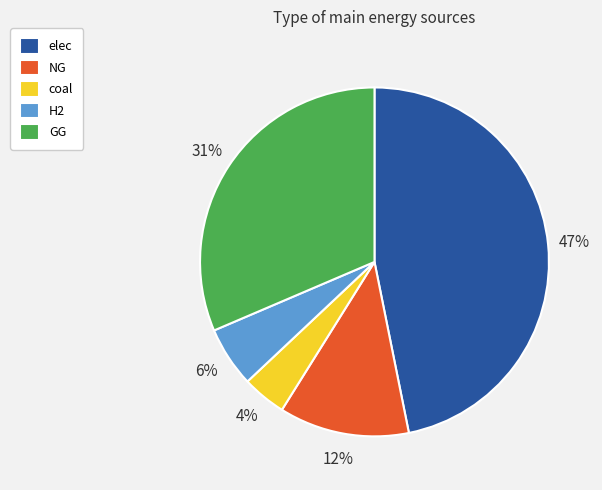

Rank the categories by value from lowest to highest.

coal, H2, NG, GG, elec